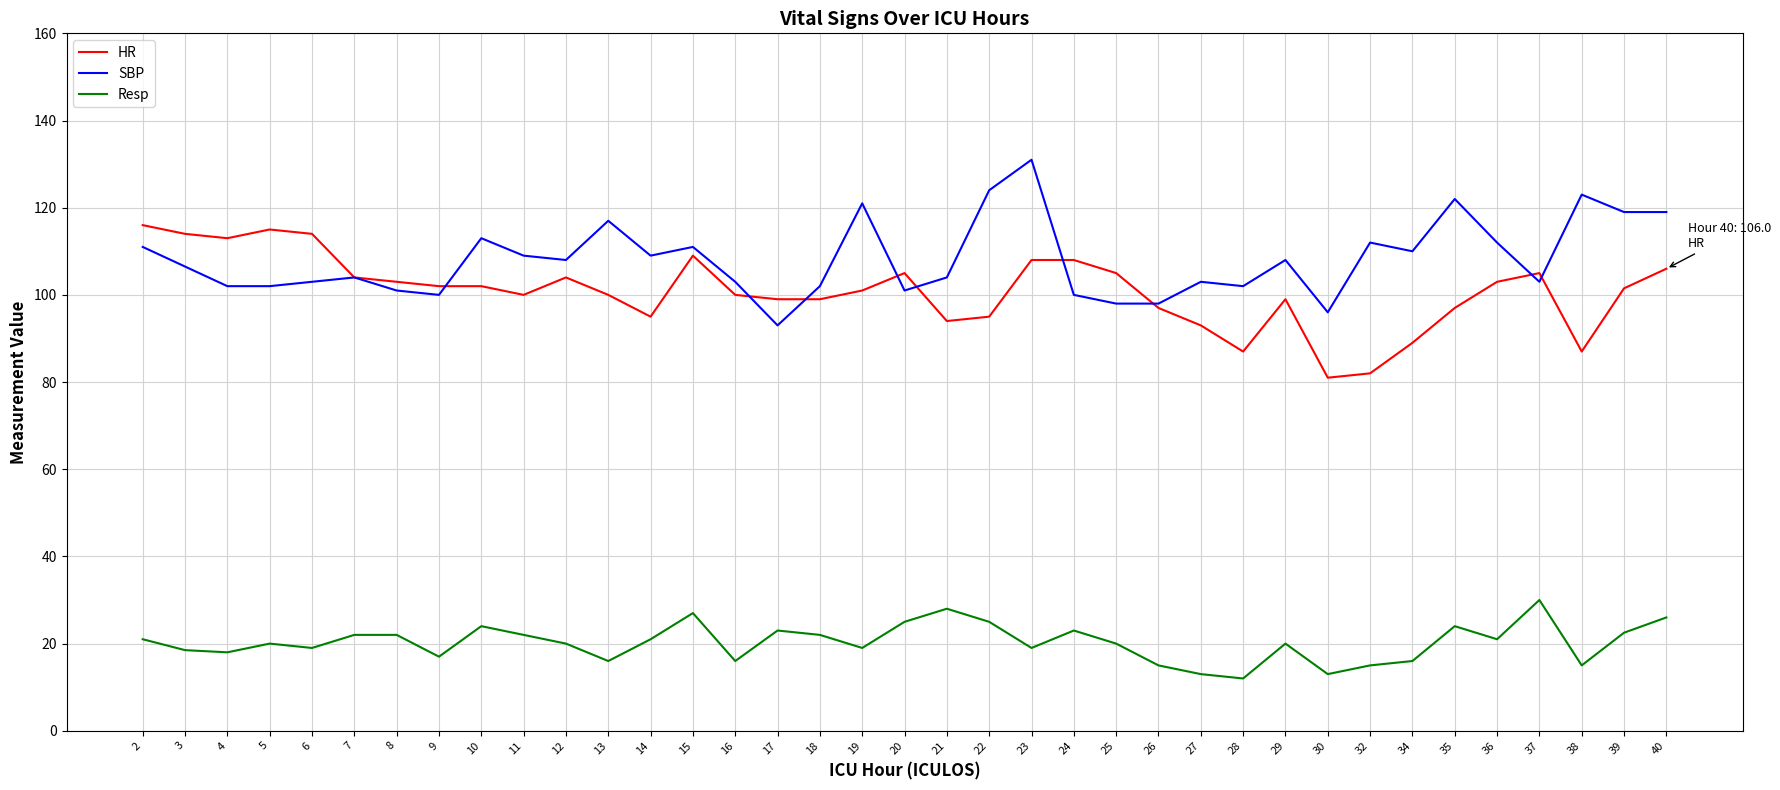

At which label does HR first exceed 101?

2